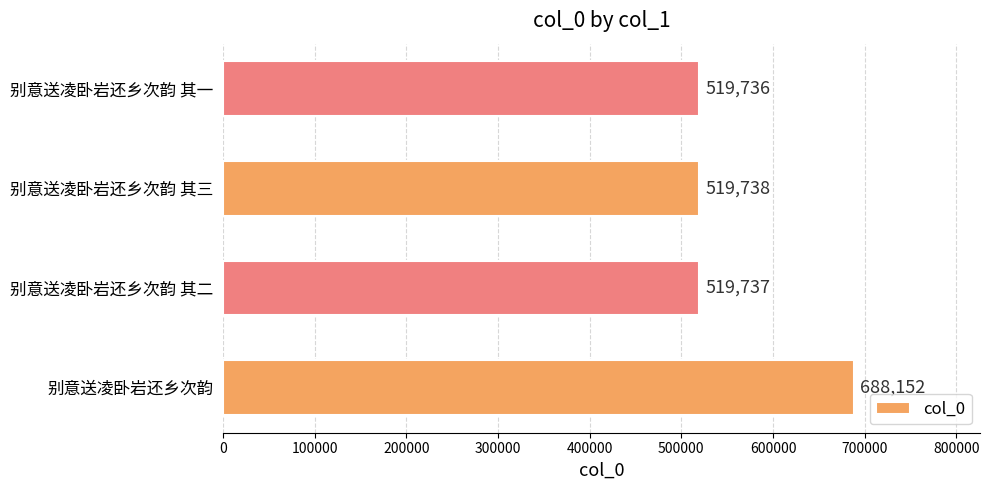

At which label is the value closest to 603944?

别意送凌卧岩还乡次韵 其三